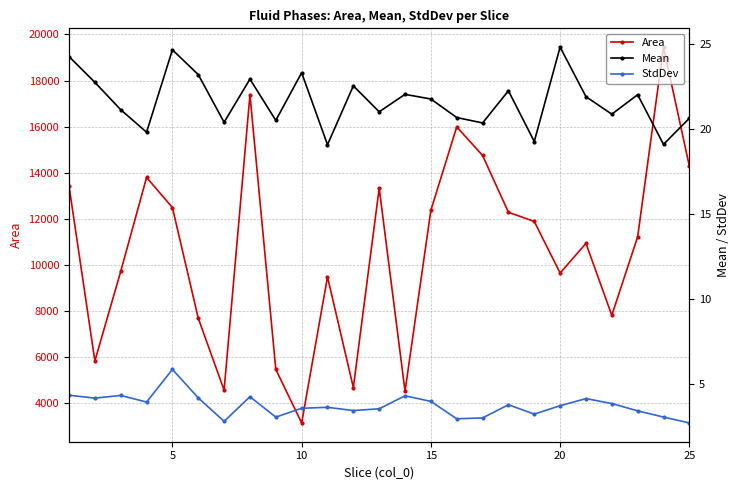

True or false: Area has more than 2 interior local peaks.

True